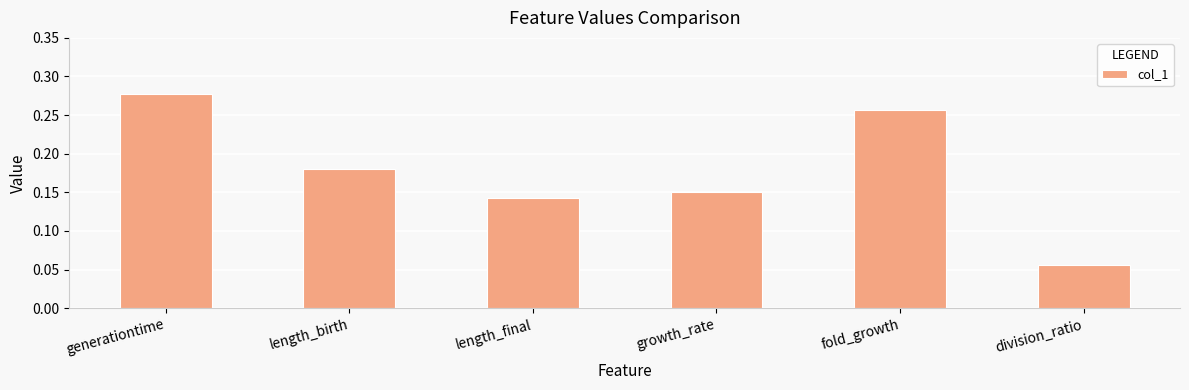

How many bars are there in total?

6